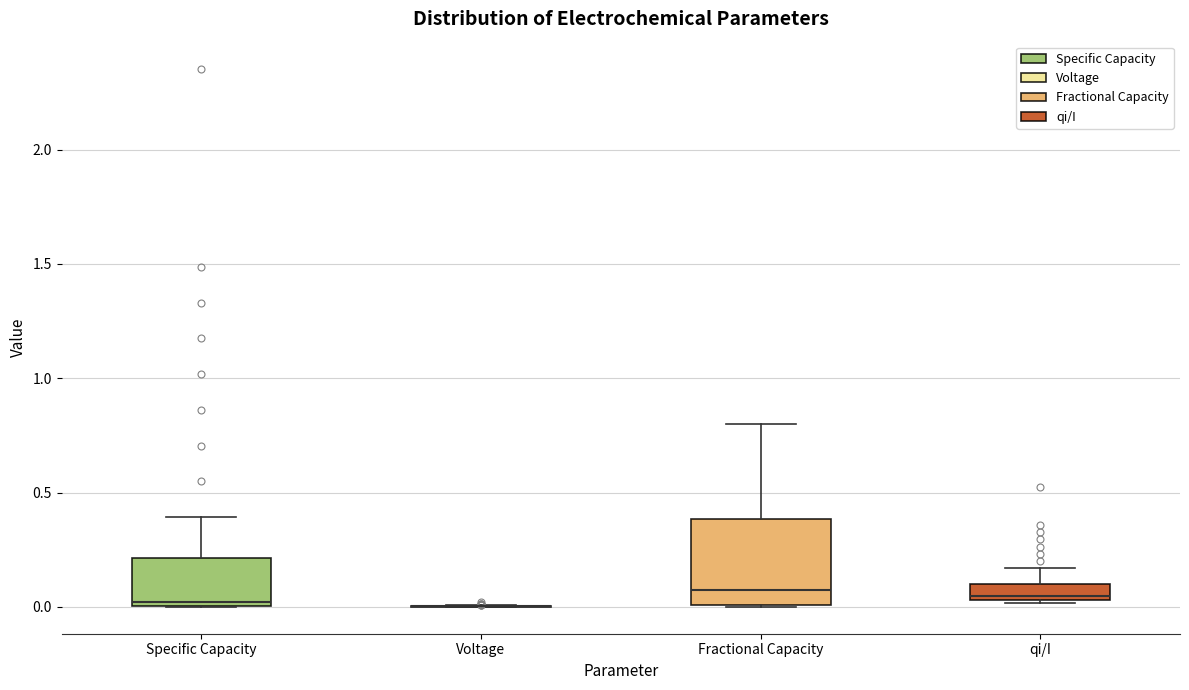

Which box is the tallest, from its lower edge to its upper edge?

Fractional Capacity